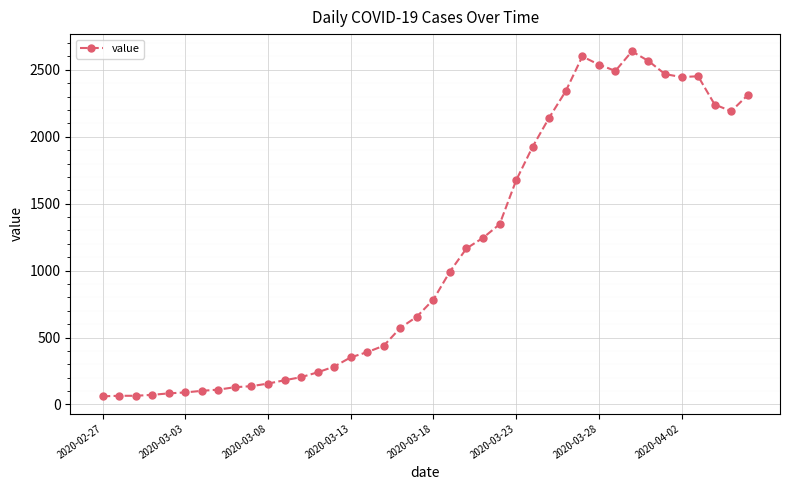

What is the difference between the maximum and minimum values?

2577